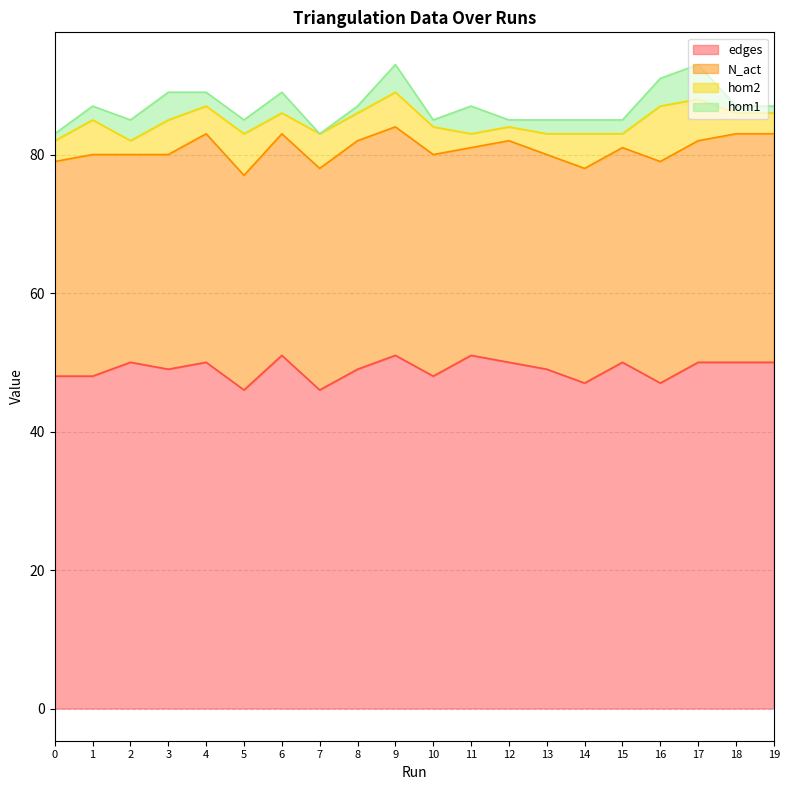

How many data points in N_act are above 32?

5